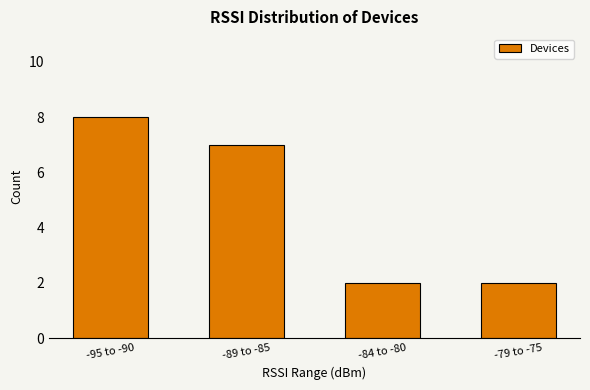

Count the number of categories in the chart.

4